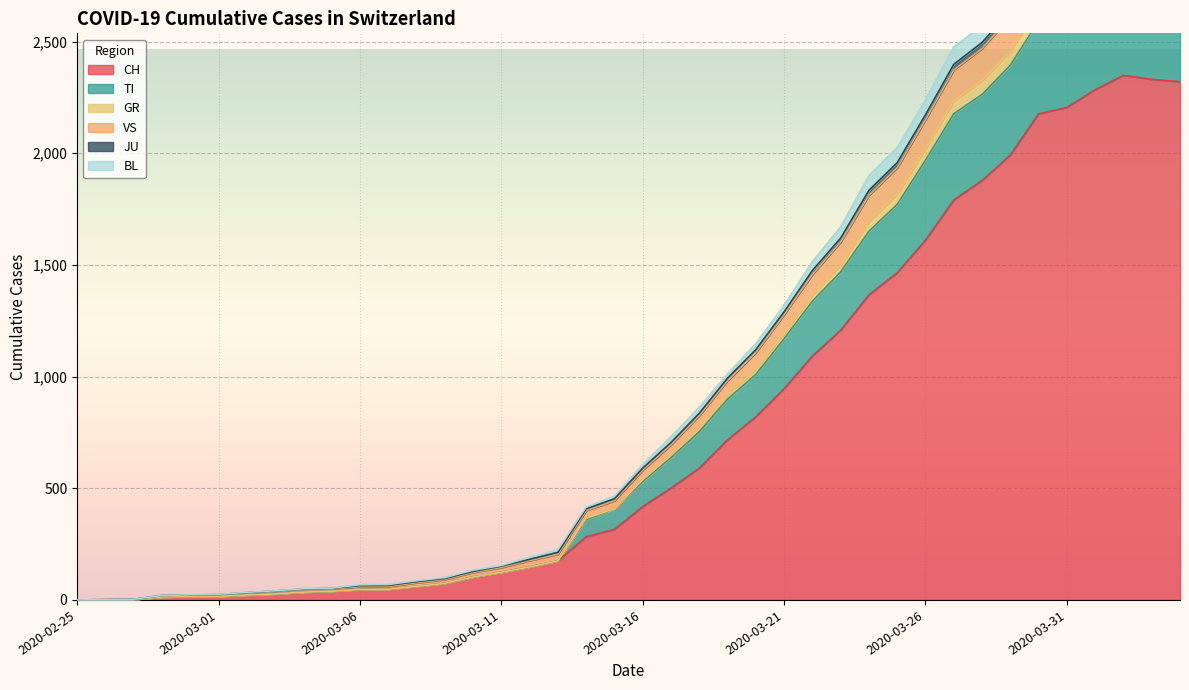

Which has a higher value, 2020-03-26 or 2020-03-12?

2020-03-26